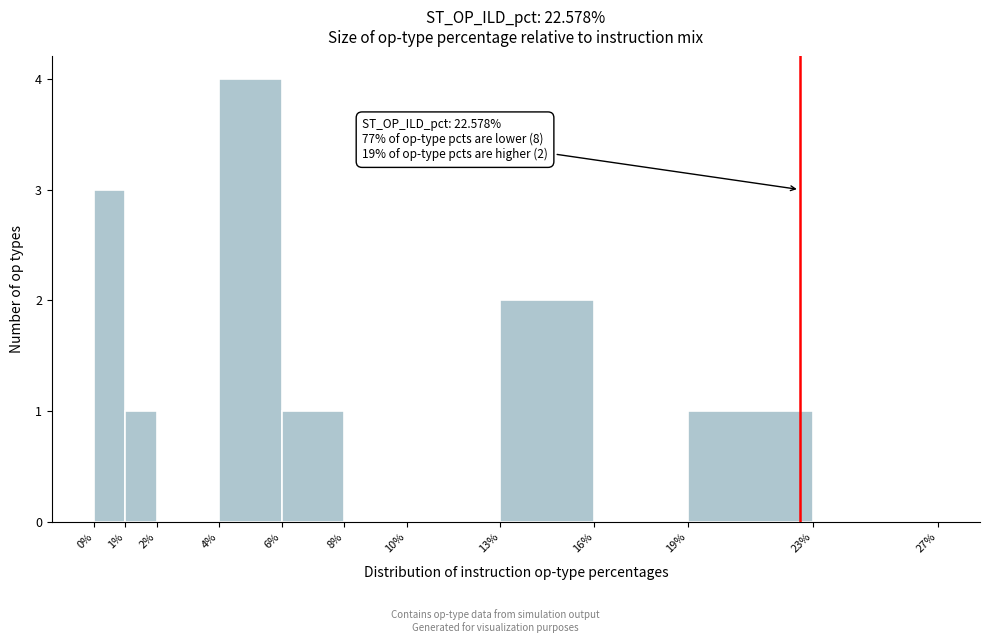

Which range on the x-axis has the tallest bar?

4% to 6%